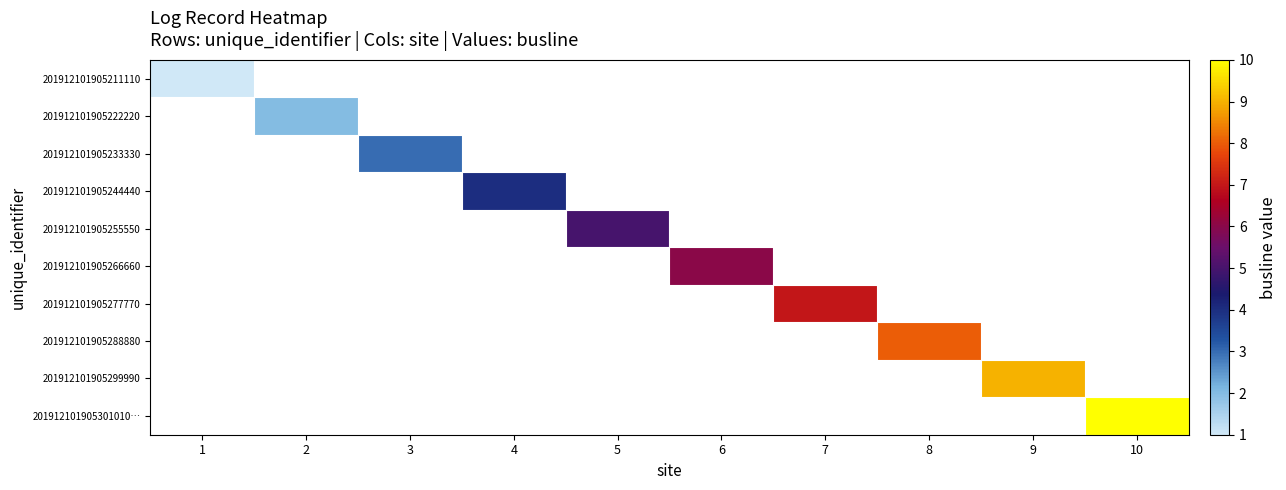

Count the number of categories in the chart.

10